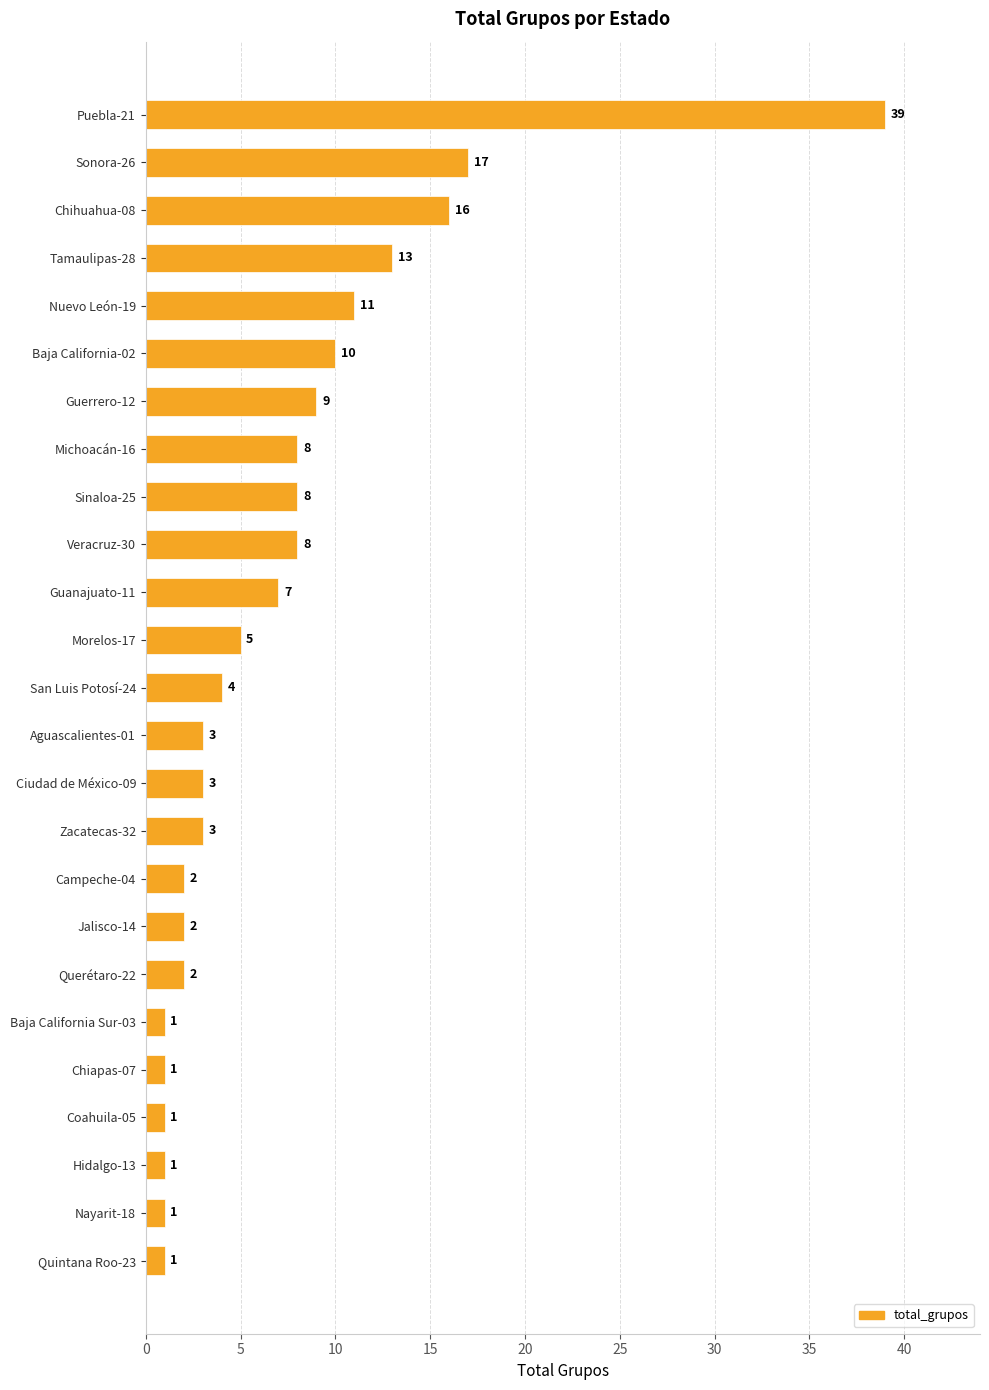

Count the number of data series in this chart.

1